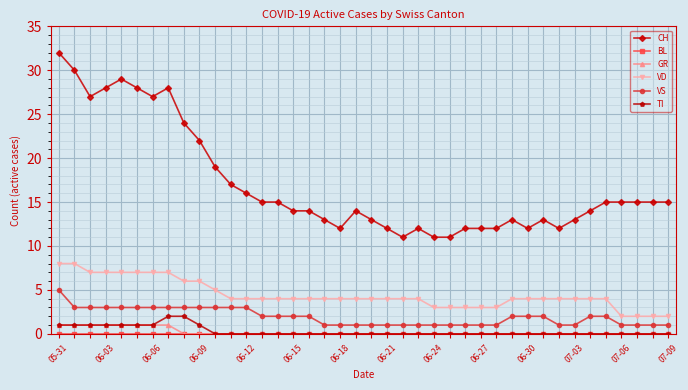

Which series has the widest spread of values?

CH